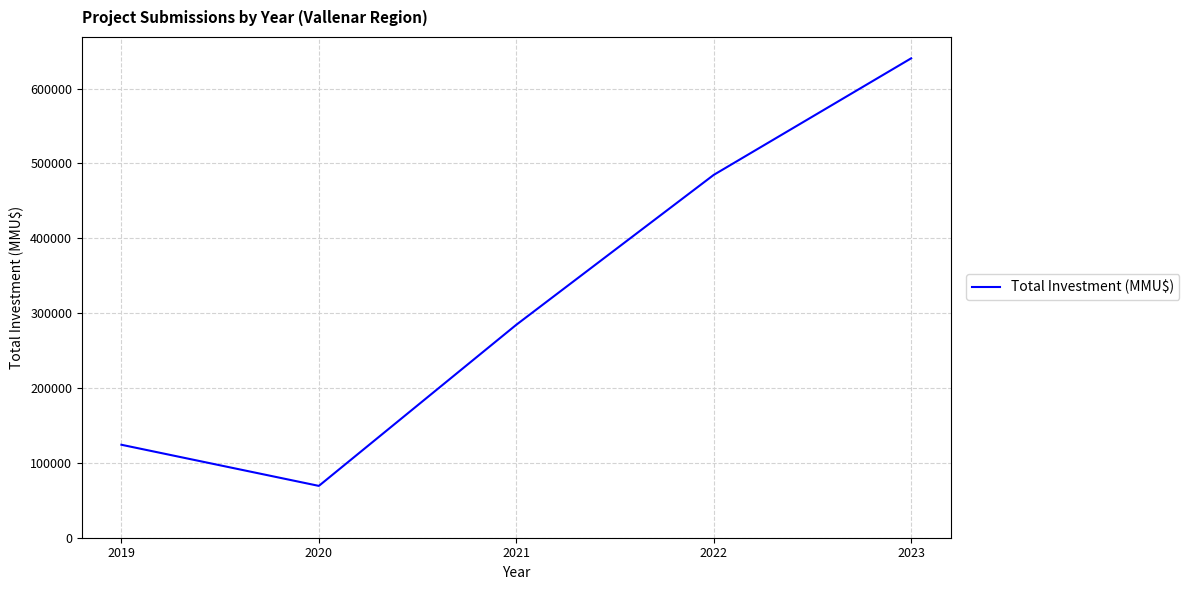

Rank the categories by value from lowest to highest.

2020, 2019, 2021, 2022, 2023